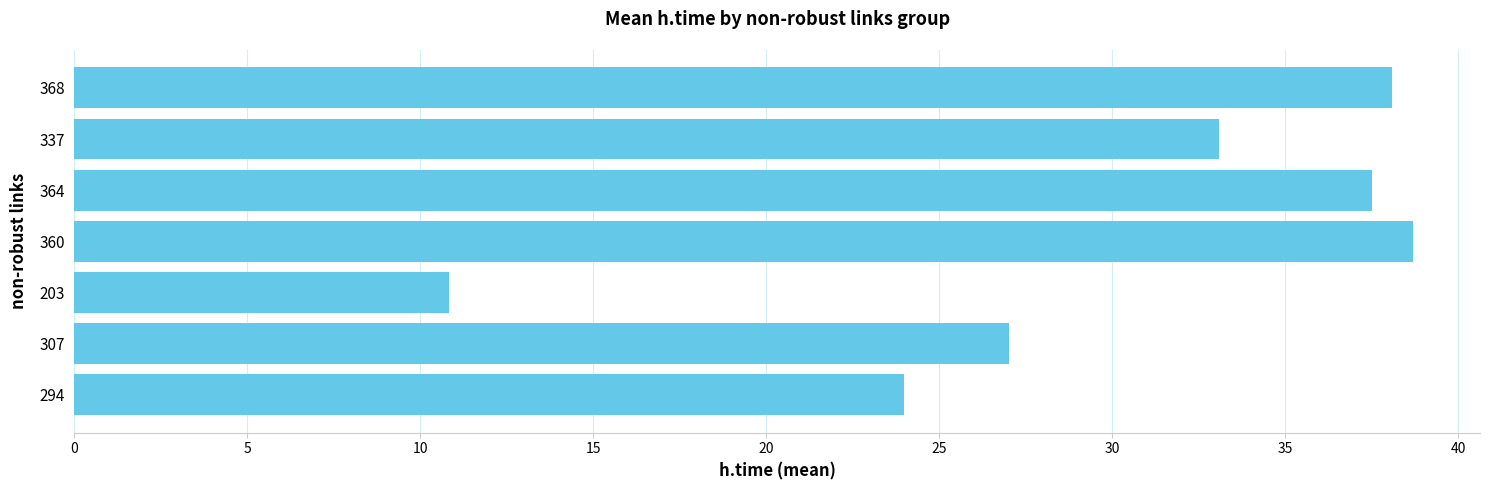

What is the difference between the second highest and second lowest values?

14.1